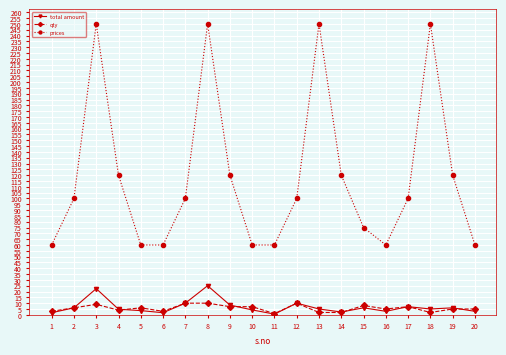

How many lines are shown in the chart?

3